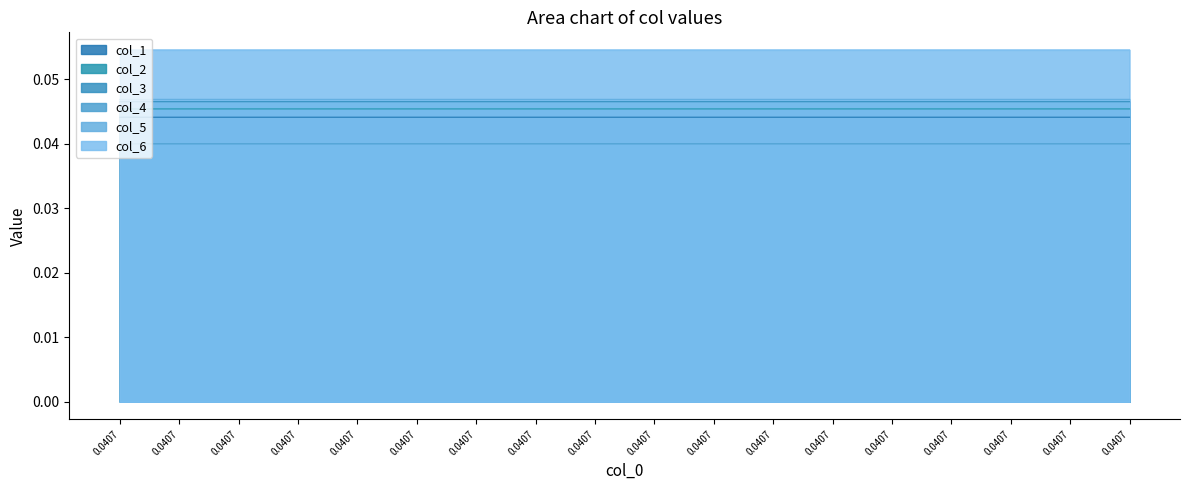

At 7, list the series in order from smallest to largest.

col_4, col_1, col_2, col_3, col_5, col_6